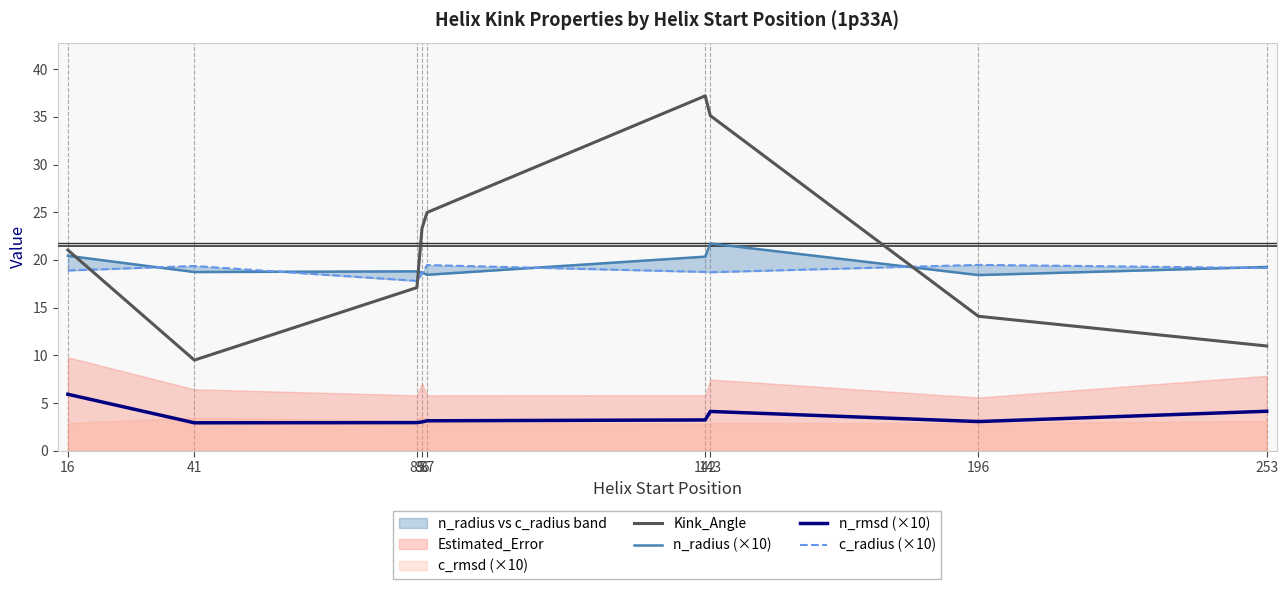

Which series changed the most between 41 and 142?

Kink_Angle